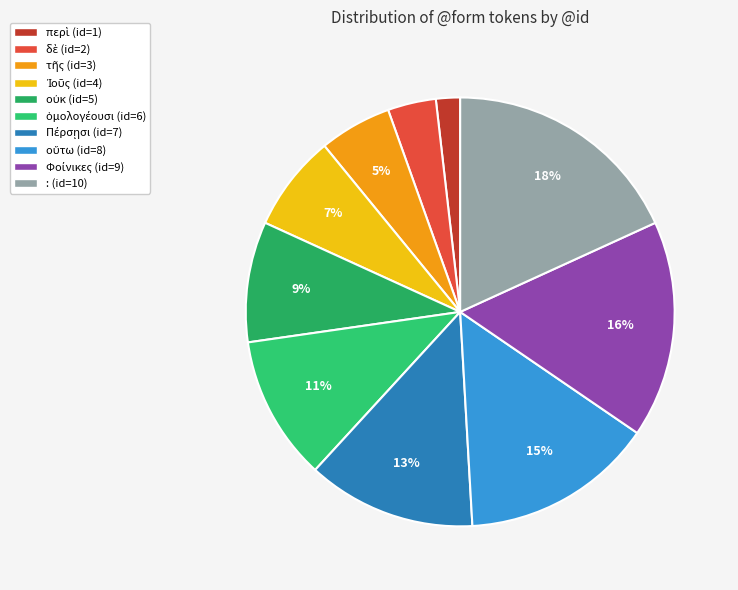

What percentage do Πέρσῃσι and οὐκ together represent?

21.8%